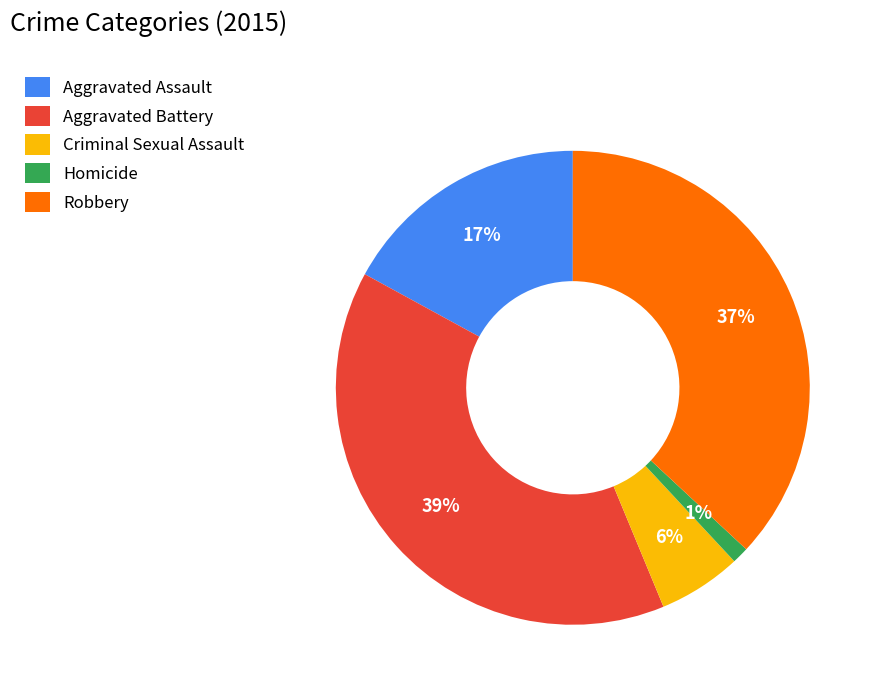

Which slice is the smallest?

Homicide